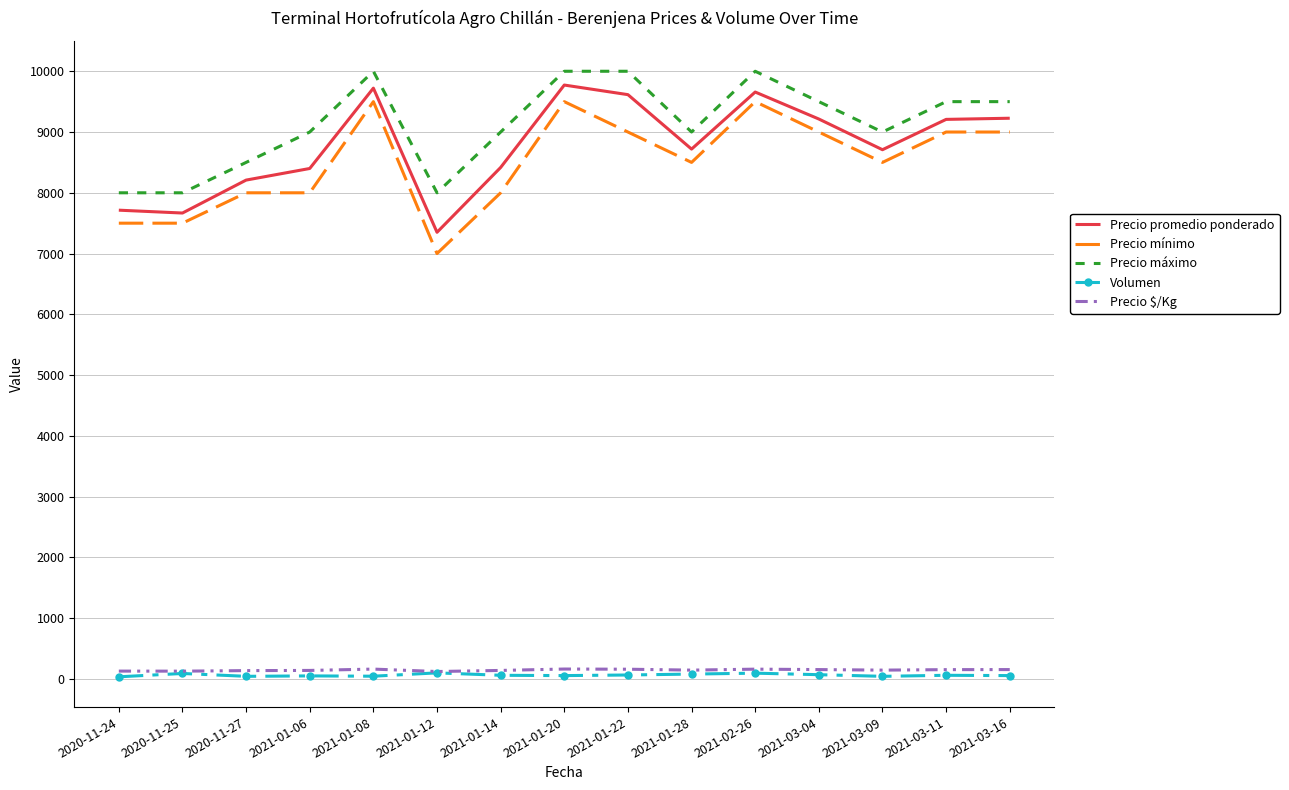

True or false: Precio máximo and Volumen intersect in this chart.

False